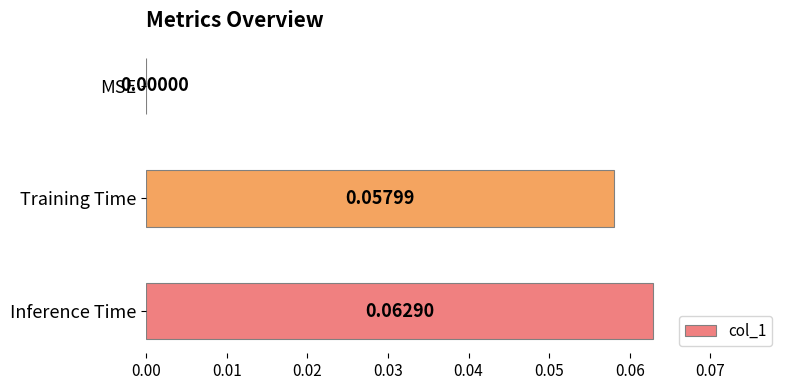

At which category does the chart reach its peak across all series?

Inference Time